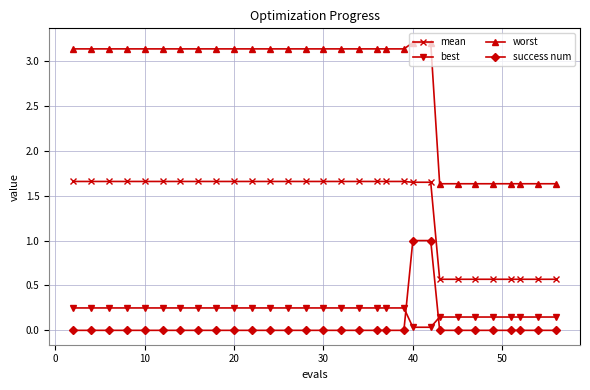

Which series has the largest total across all categories?

worst